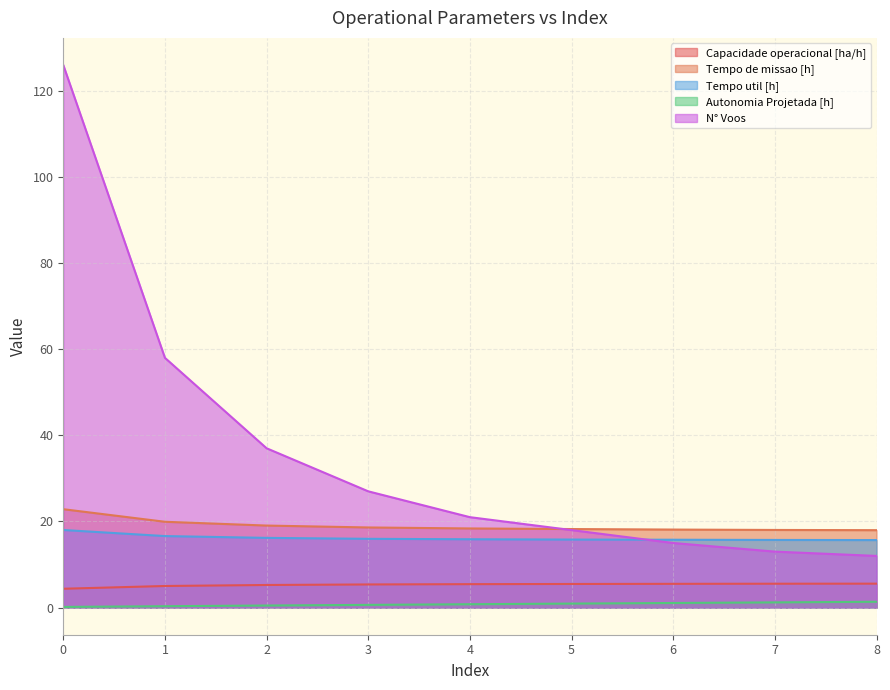

True or false: Capacidade operacional [ha/h] has more than 1 interior local peaks.

False